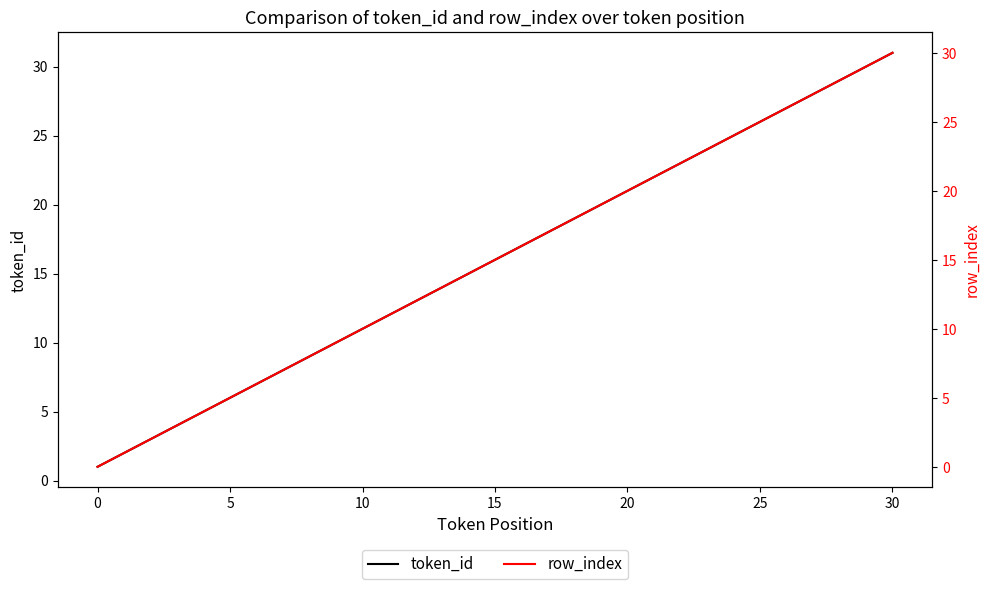

What is the highest value of the token_id series?

31